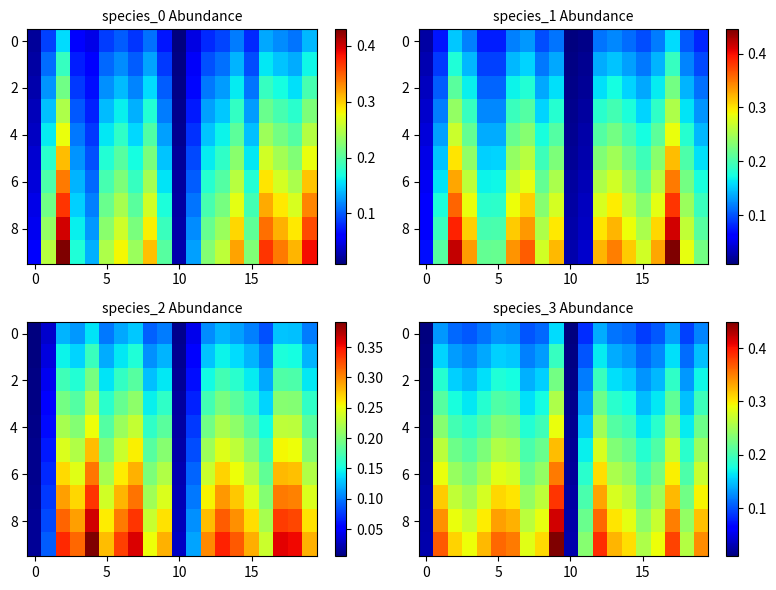

True or false: 2 has a value of 0.3 at 5.

False